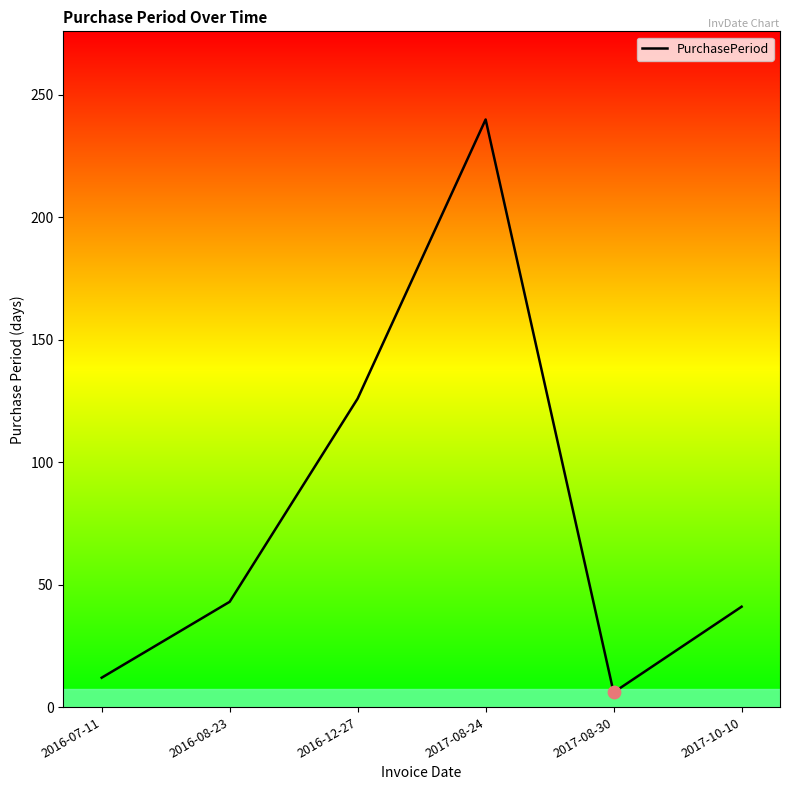

What is the change in value from 2017-08-30 to 2017-10-10?

+35